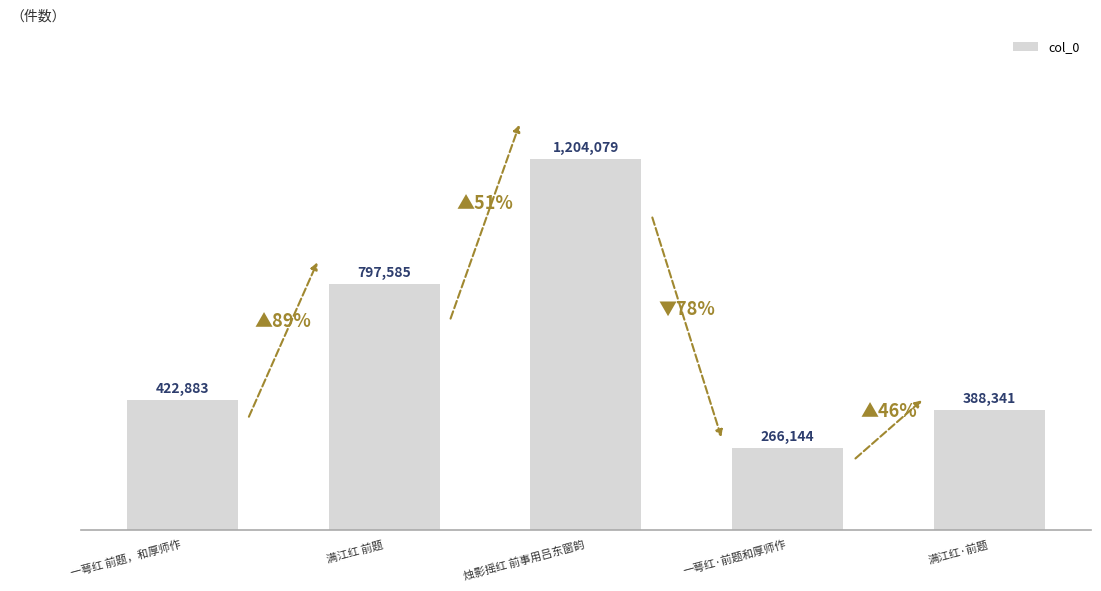

Reading right to left, what are all the values shown in this chart?

满江红·前题=388341	一萼红·前题和厚师作=266144	烛影摇红 前事用吕东窗韵=1204079	满江红 前题=797585	一萼红 前题，和厚师作=422883